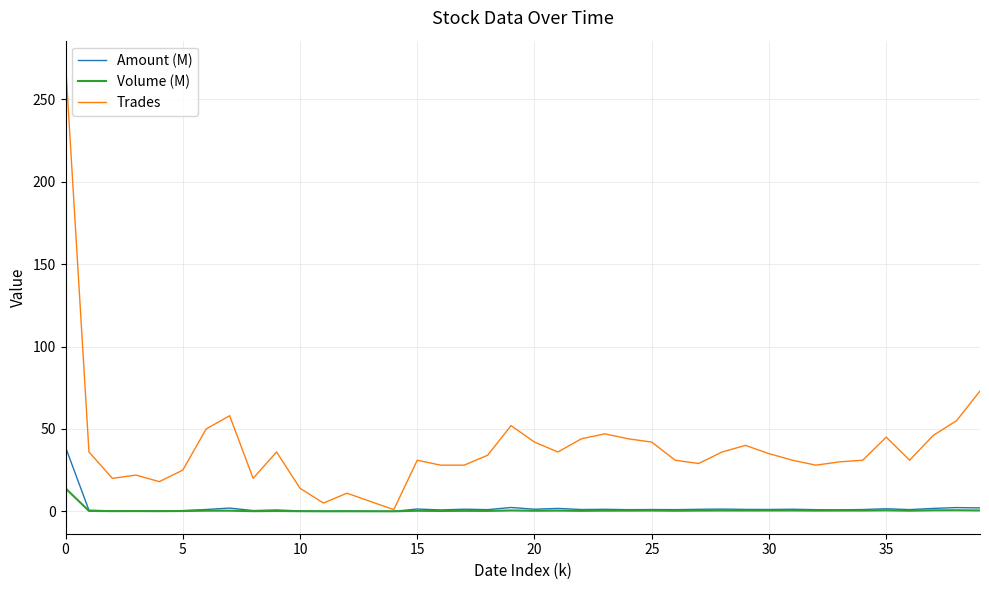

Which series has the largest range (max minus min)?

Trades